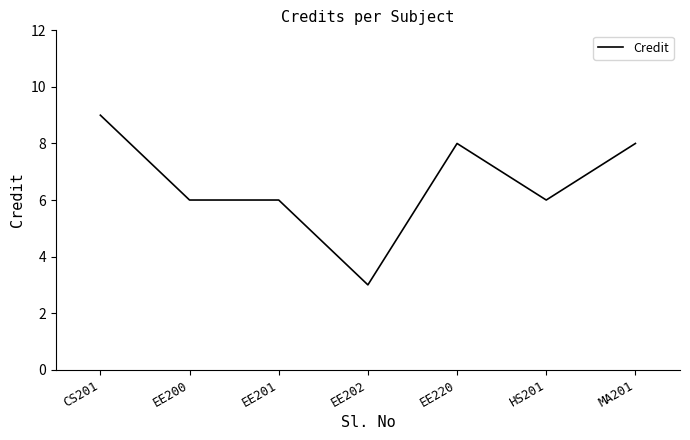

Read the value at EE202.

3